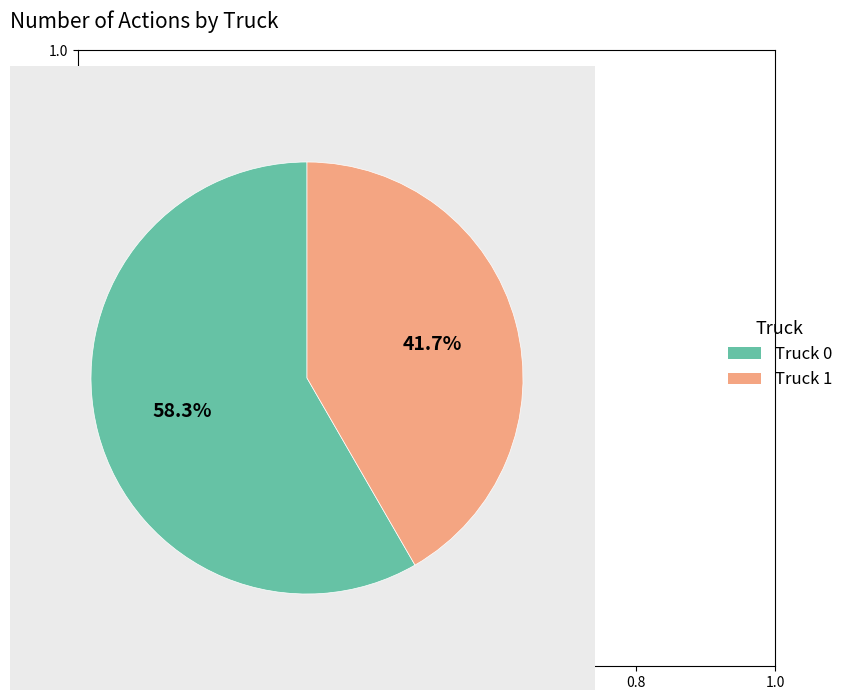

The Truck 0 slice represents 45% of the pie. True or false?

False